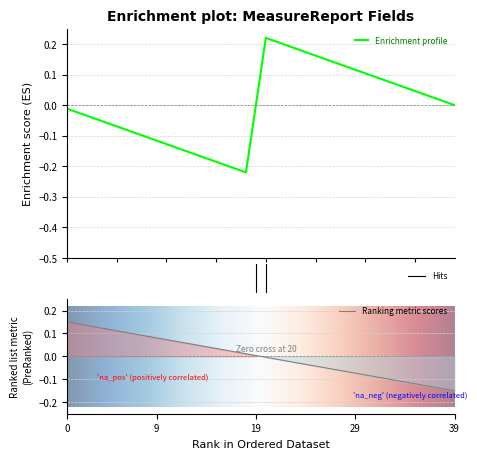

Rank the categories by value from lowest to highest.

0, 0, 0, 0, 0, 0, 0, 0, 0, 0, 0, 0, 0, 0, 0, 0, 0, 0, 0, 0, 0, 0, 0, 0, 0, 0, 0, 0, 0, 0, 0, 0, 0, 0, 0, 0, 0, 0, 1, 1